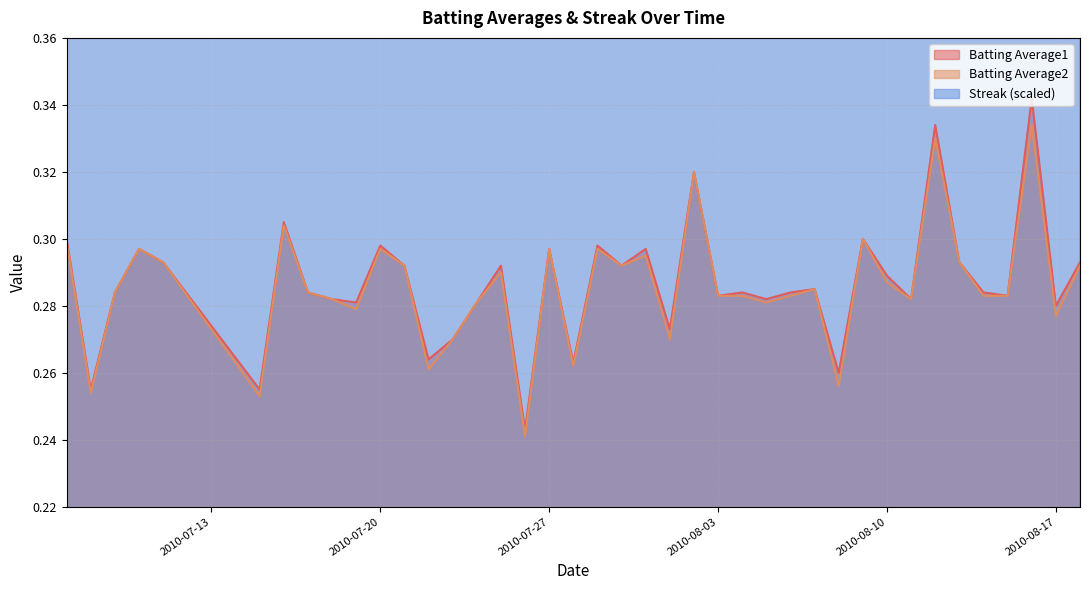

Rank the series at 2010-08-05 from highest to lowest value.

Streak, Batting Average1, Batting Average2